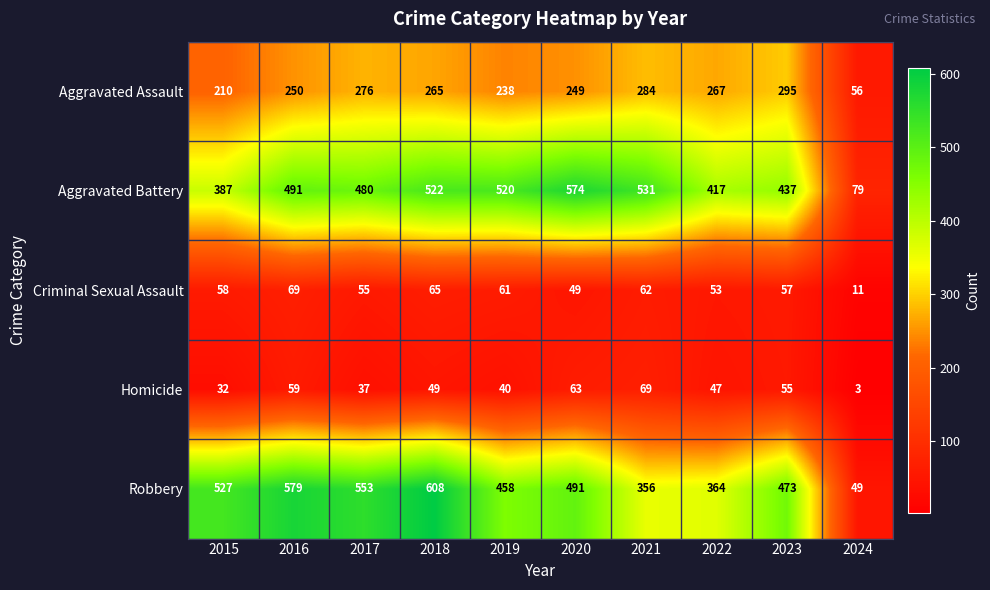

What is the approximate value of Robbery at 2018, to the nearest 100?

600